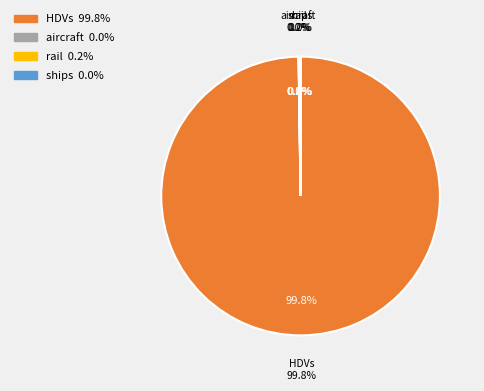

Which slice represents more than half of the pie?

HDVs